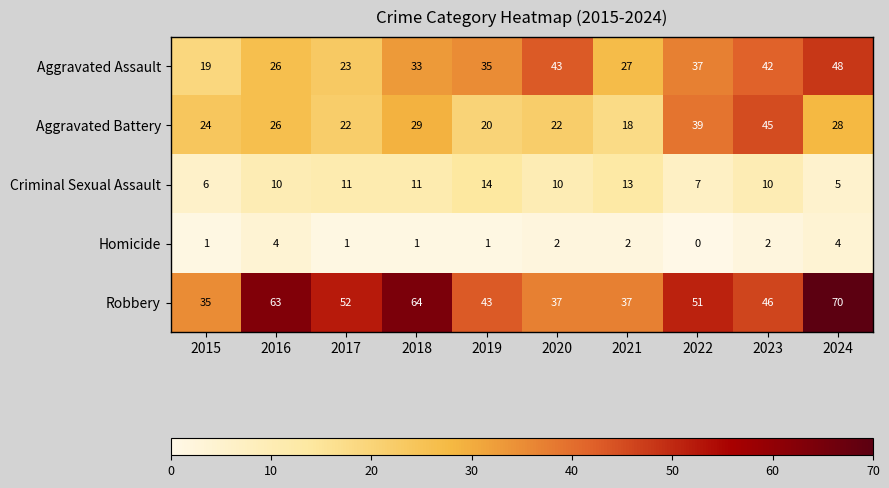

What is the difference between the Criminal Sexual Assault values at 2024 and 2019?

9